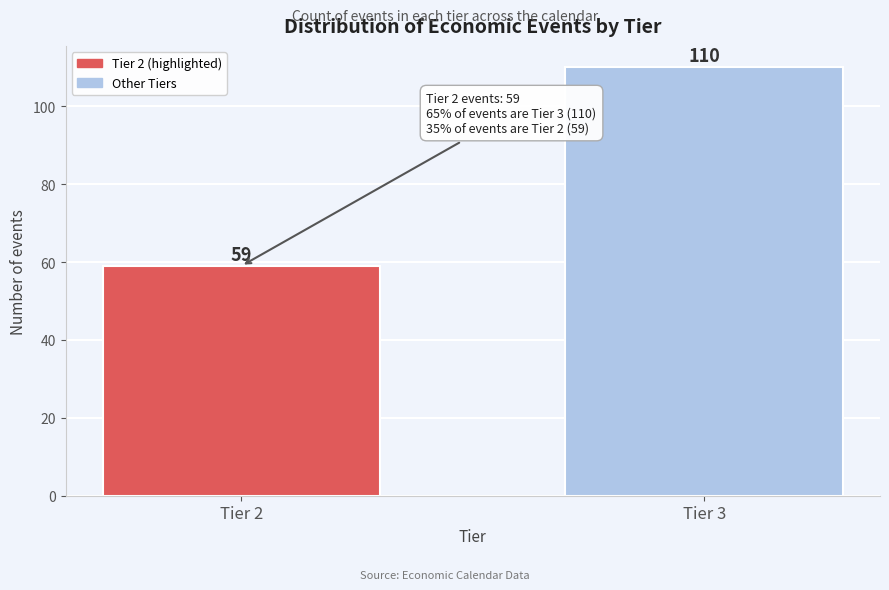

Reading left to right, what are all the values shown in this chart?

Tier 2=59	Tier 3=110